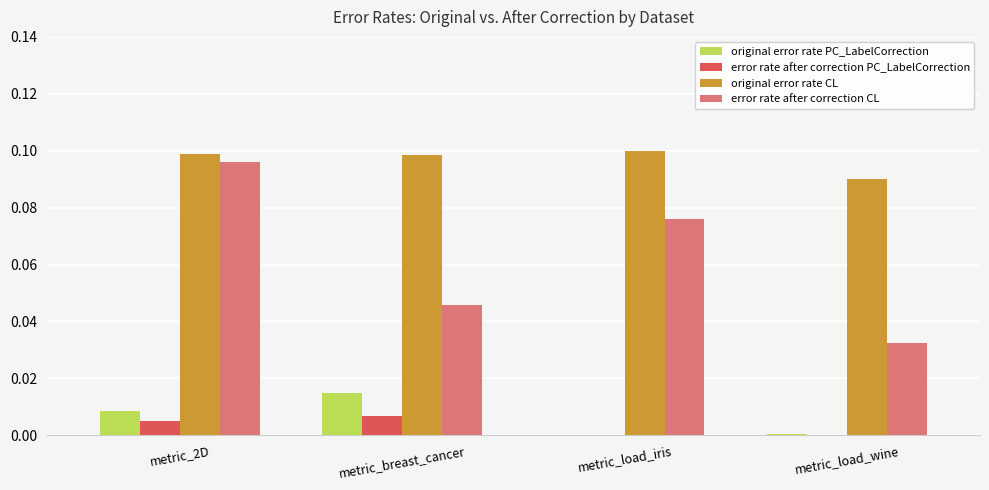

How many groups of bars are there?

4